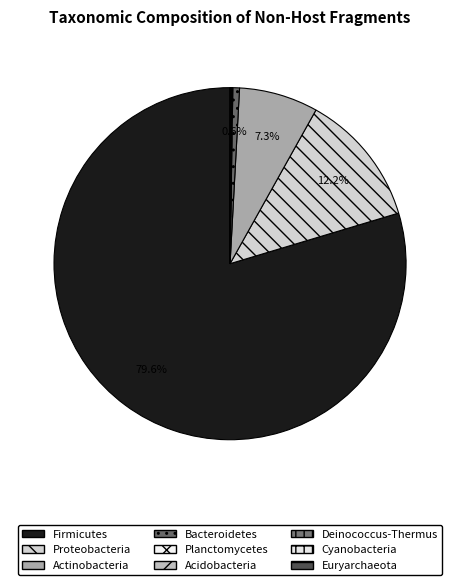

Which slice is the smallest?

Deinococcus-Thermus